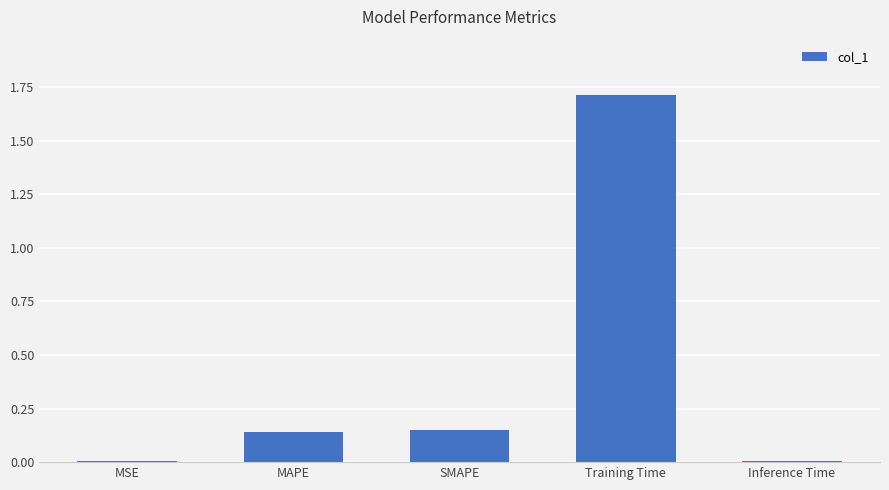

Which has a higher value, SMAPE or Training Time?

Training Time